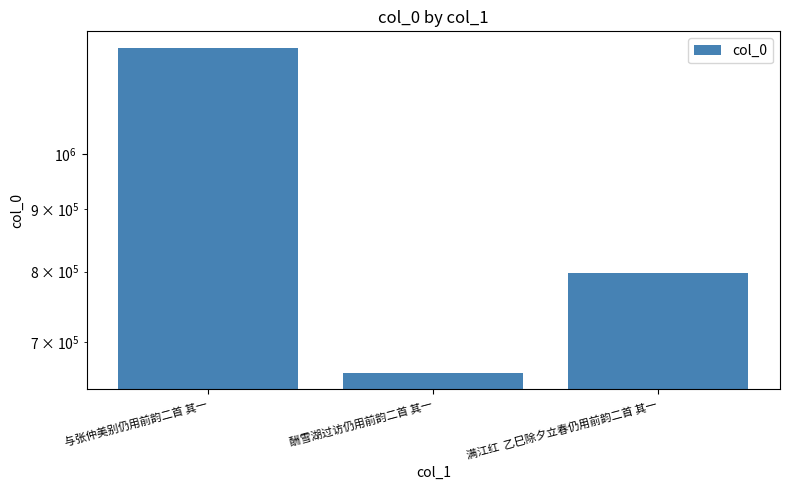

What is the label of the 1st bar from the right?

满江红  乙巳除夕立春仍用前韵二首 其一